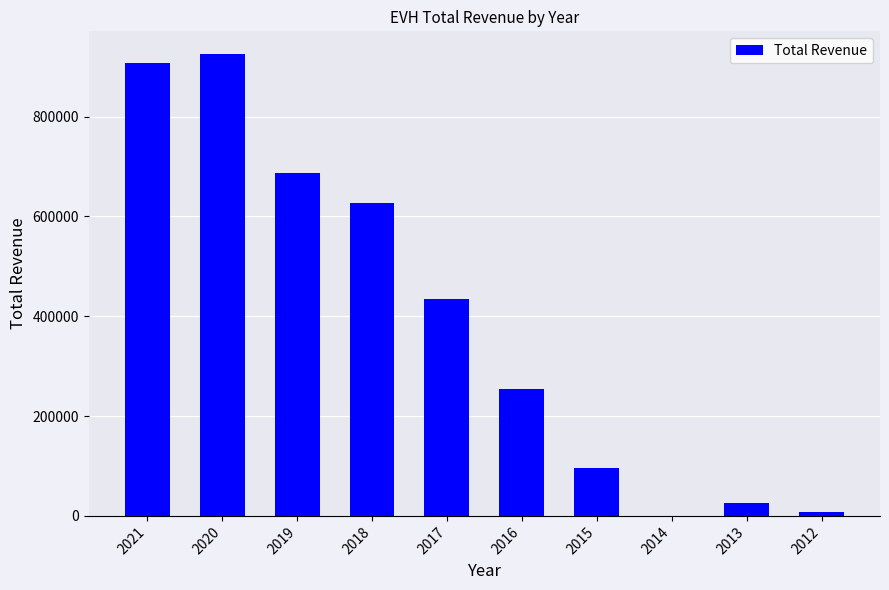

Which has a higher value, 2018 or 2016?

2018